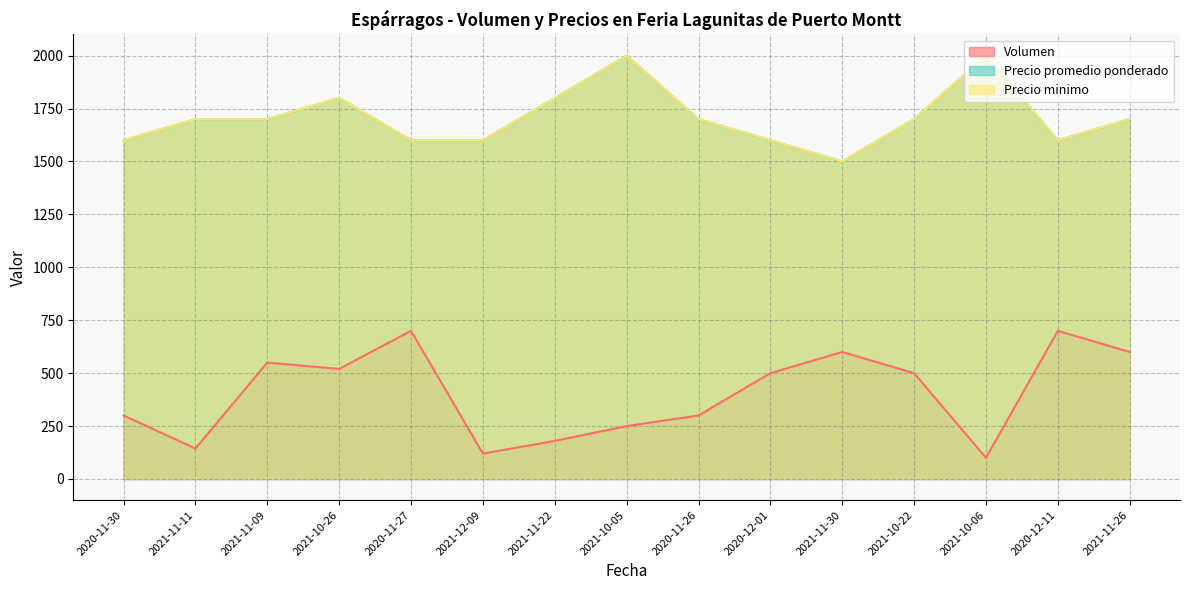

Does the chart display data point markers on the line(s)?

No